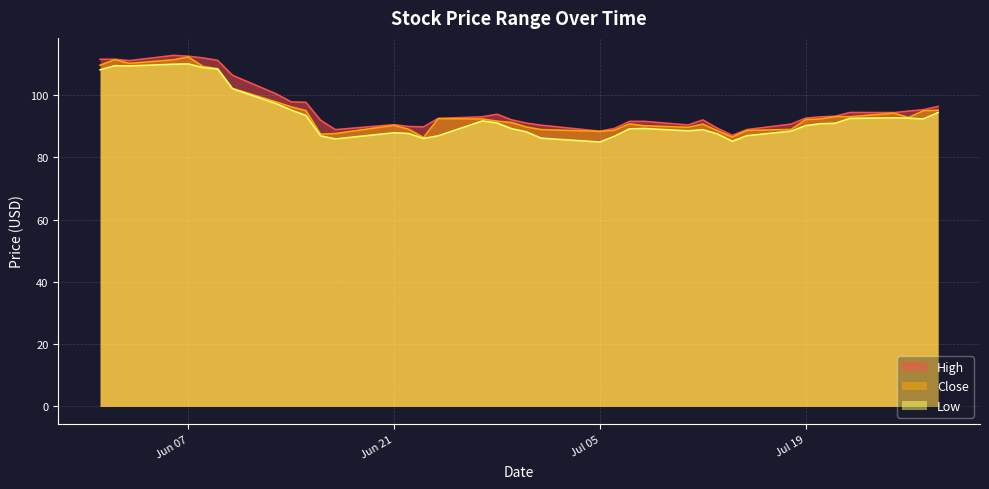

What is the highest value of the High series?

112.8